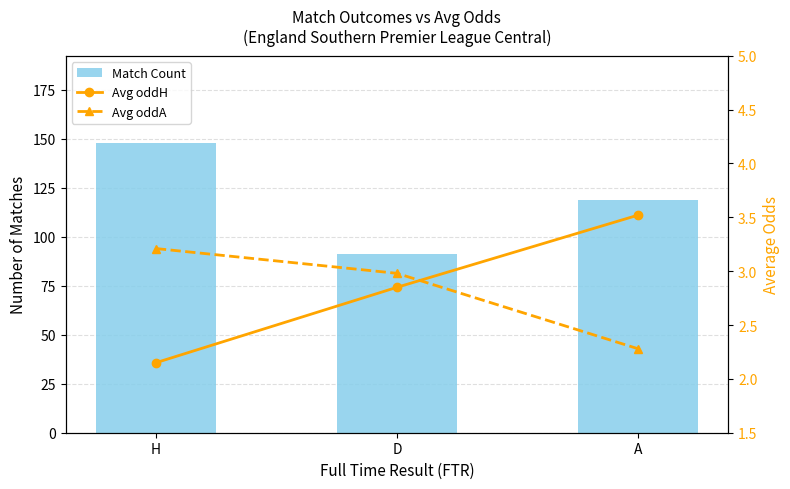

Which series has the largest range (max minus min)?

Match Count